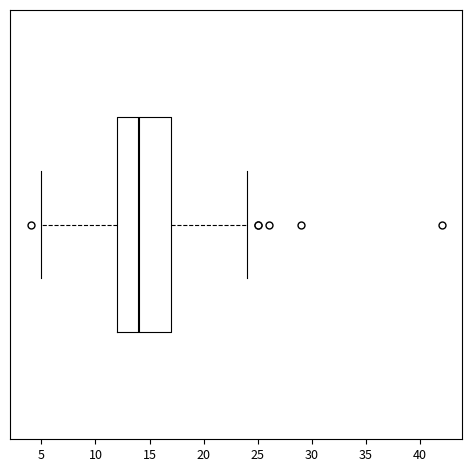

Where does the left whisker of the box end on the x-axis? The values are not printed on the chart, so give them approximately, as read against the axis.

5